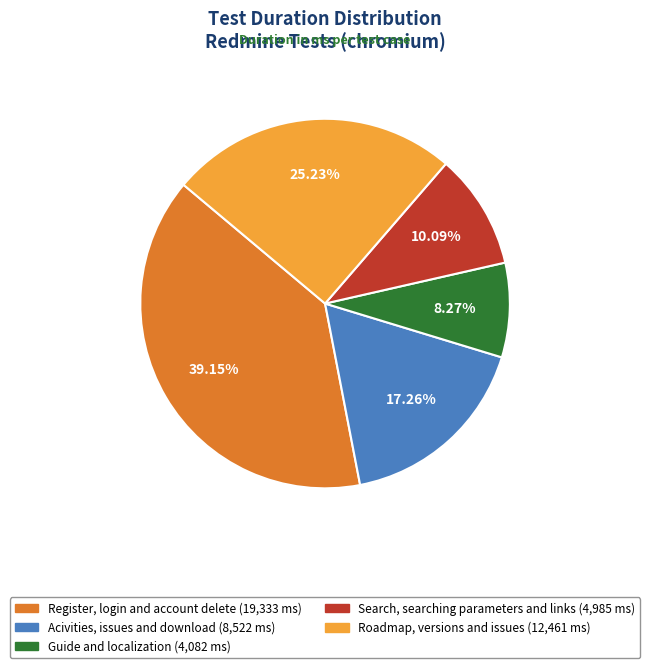

To the nearest percent, what is the difference between the largest and smallest slice percentages?

31%